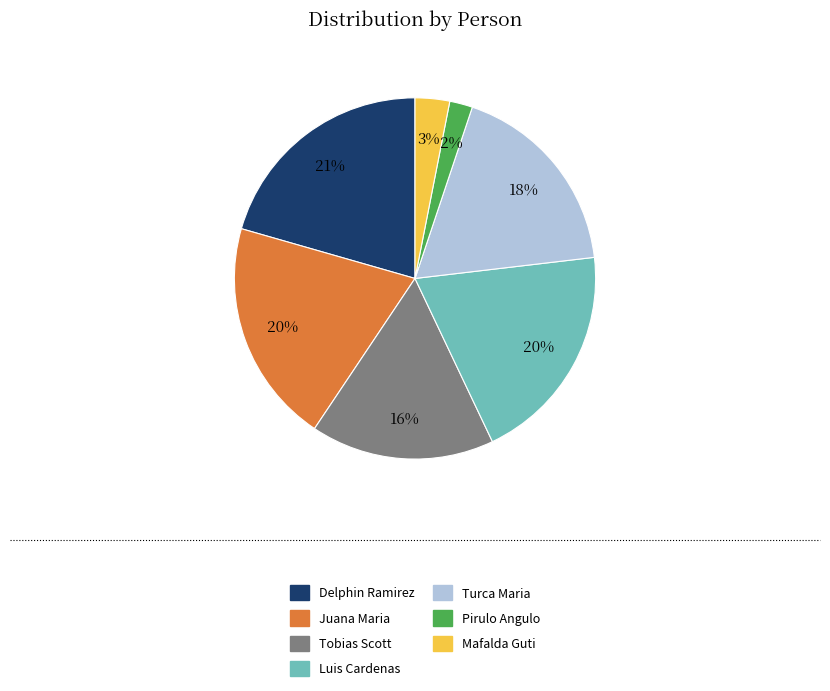

Which slice is the smallest?

Pirulo Angulo